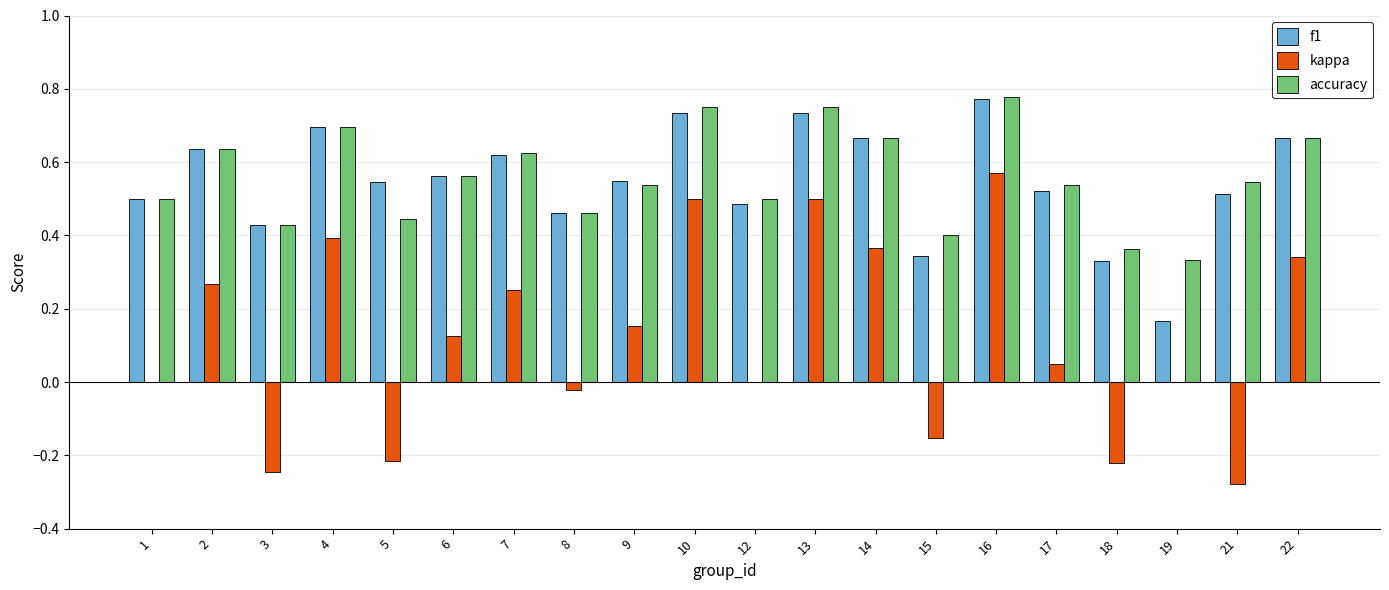

Which series changed the most between 4 and 21?

kappa